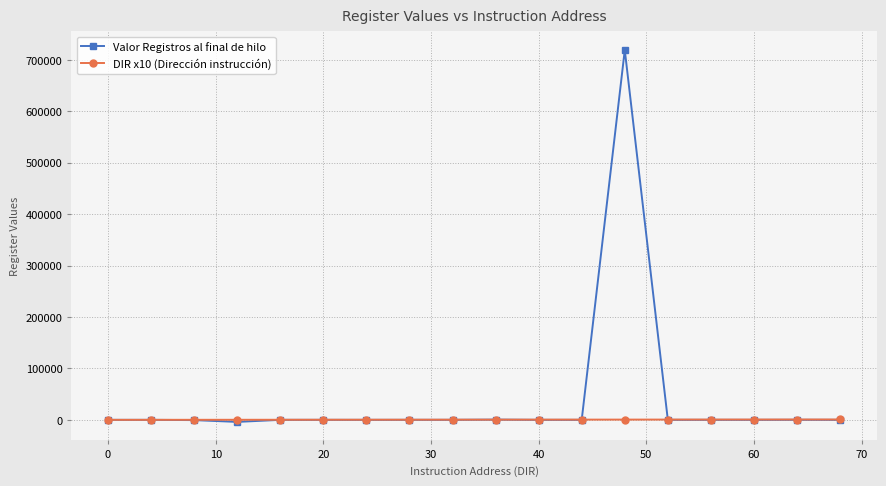

List the series in order of their peak value, lowest first.

DIR x10 (Dirección instrucción), Valor Registros al final de hilo